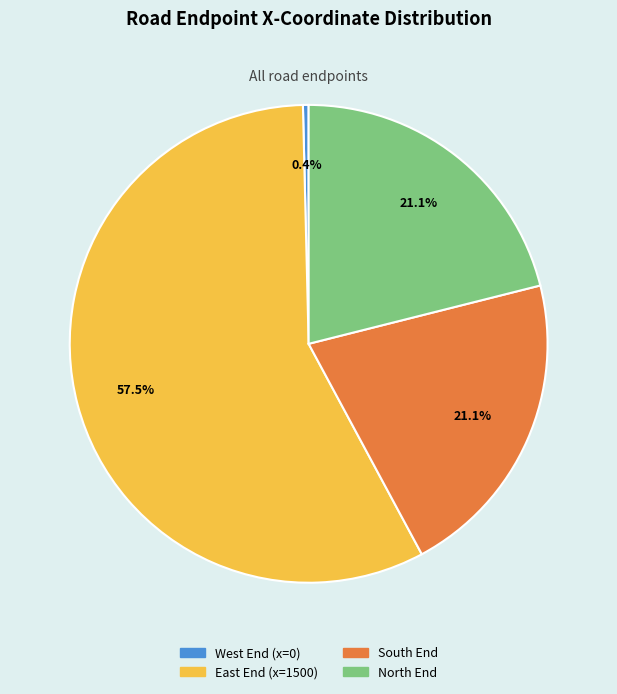

Is there any slice that represents more than half of the pie?

Yes